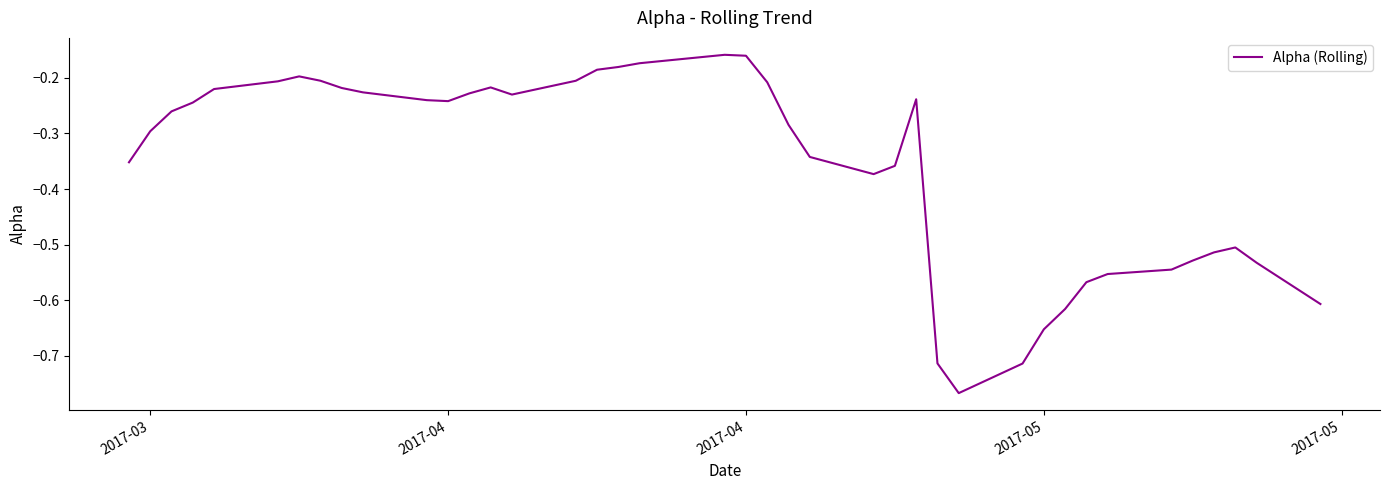

What is the difference between the maximum and minimum values?

0.6